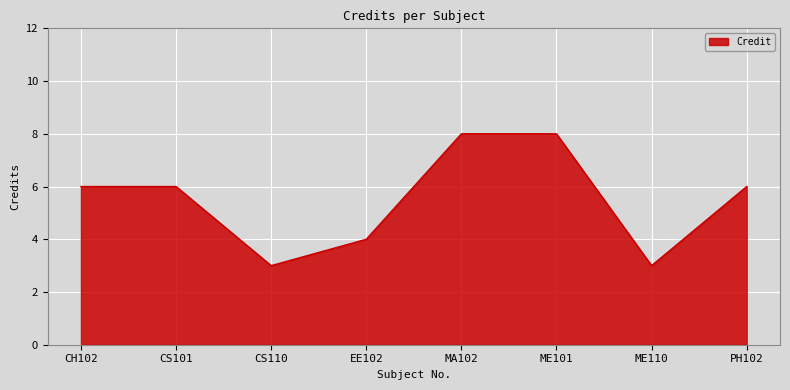

The chart shows a value of 3 at CS110. True or false?

True